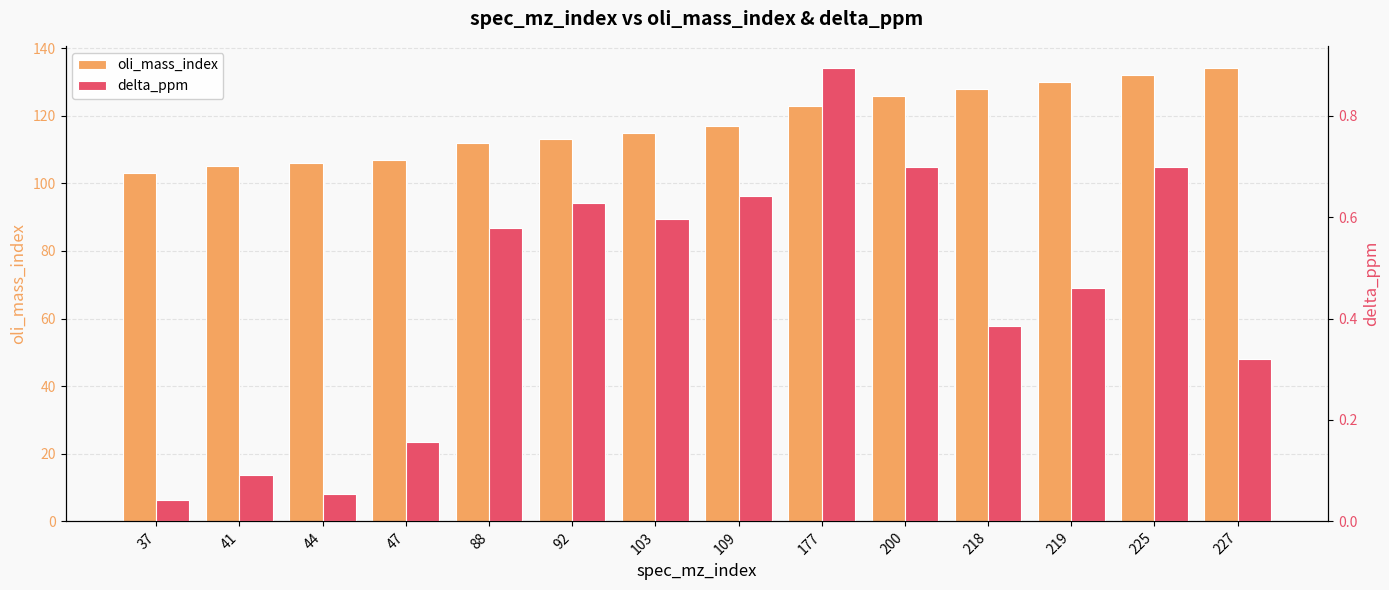

Does the chart contain stacked bars?

No